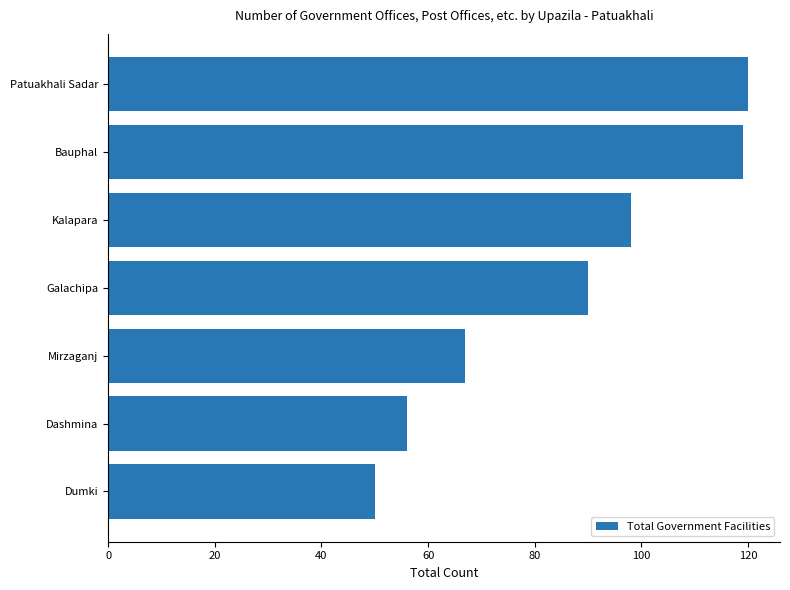

Reading bottom to top, what are all the values shown in this chart?

50	56	67	90	98	119	120